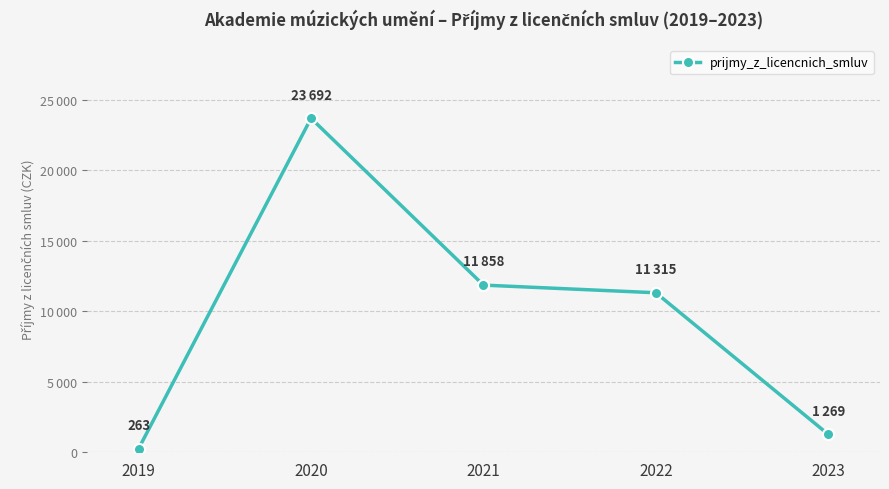

Is this an area chart (filled region under the line)?

No